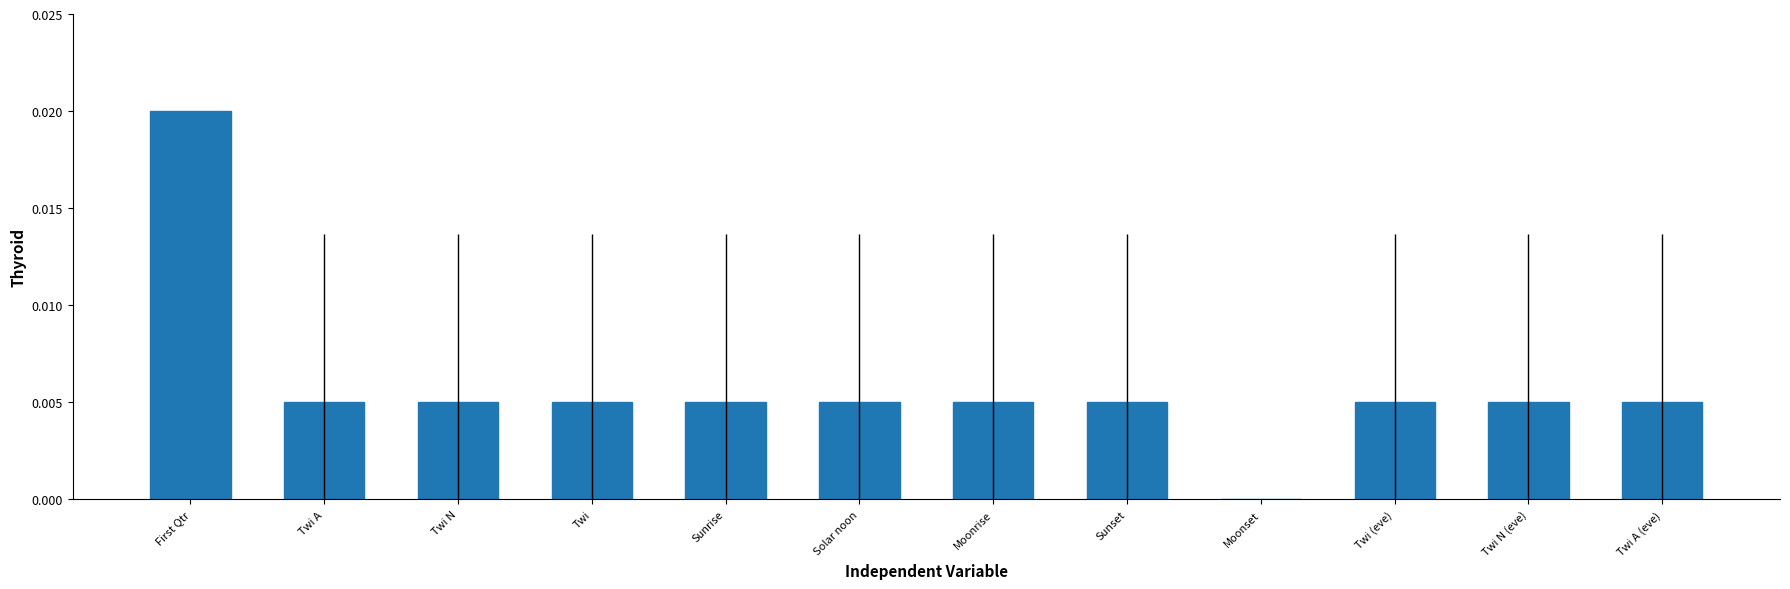

Are the bars horizontal?

No